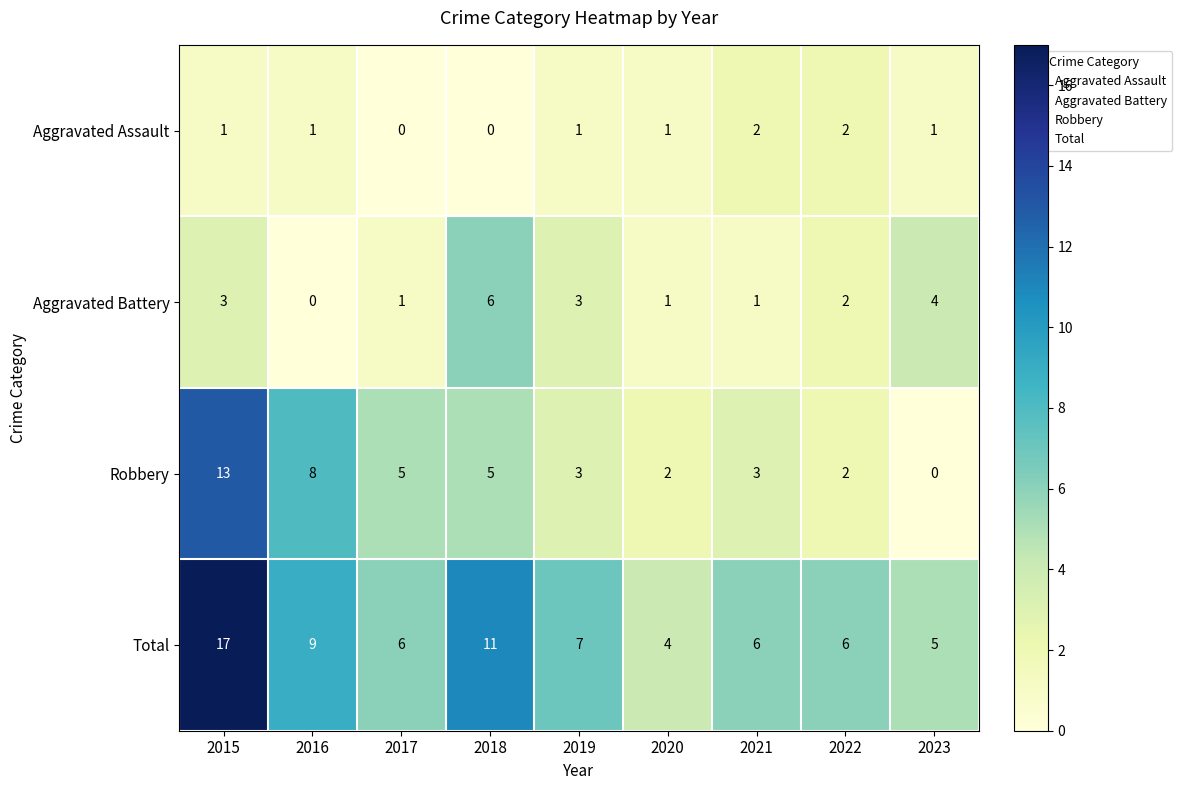

Rank the series by their maximum value, from highest to lowest.

Total, Robbery, Aggravated Battery, Aggravated Assault